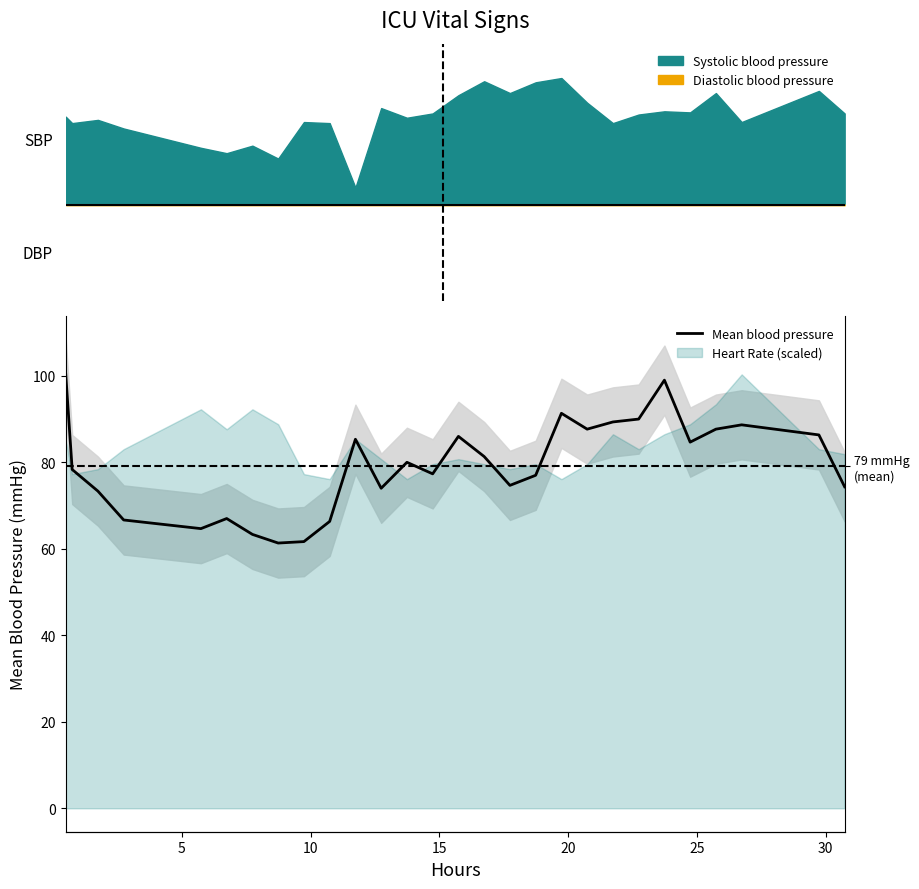

The value at 0 is 170.9. True or false?

False